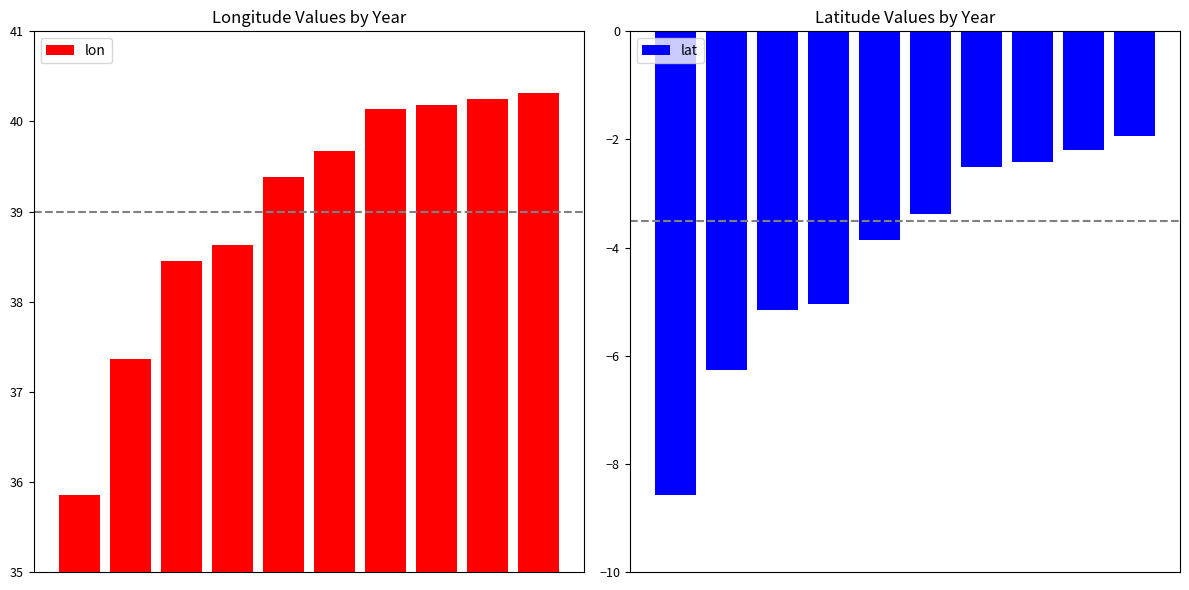

Rank the series by their average value, from highest to lowest.

lon, lat